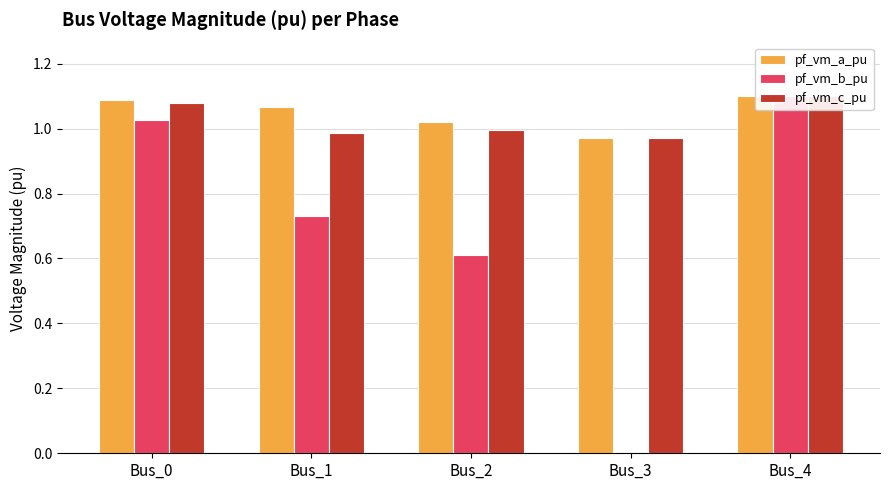

What is the value of the pf_vm_a_pu bar at the 3rd from the left?

1.0